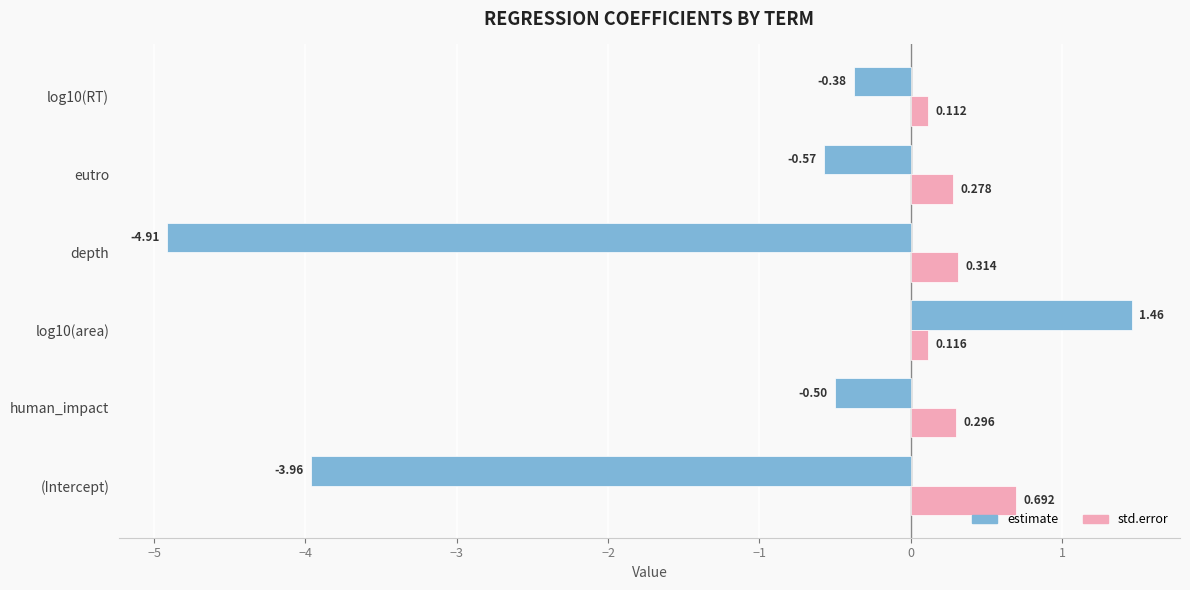

Which series has the widest spread of values?

estimate